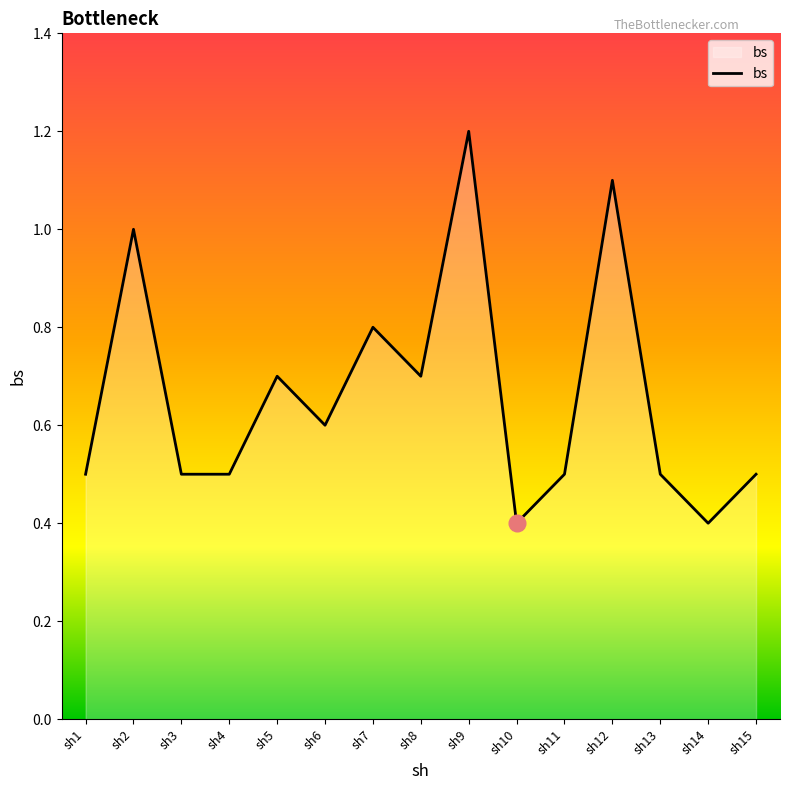

True or false: the data shows 0.4 at sh10.

True